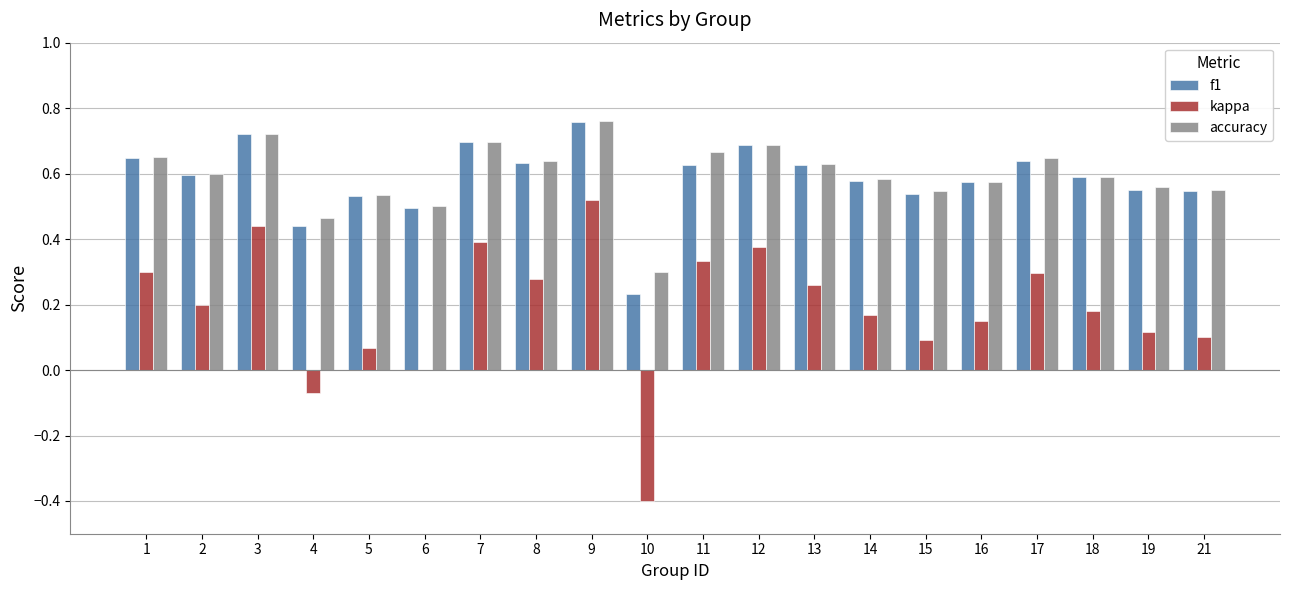

The value of f1 at 12 is 0.7. True or false?

True